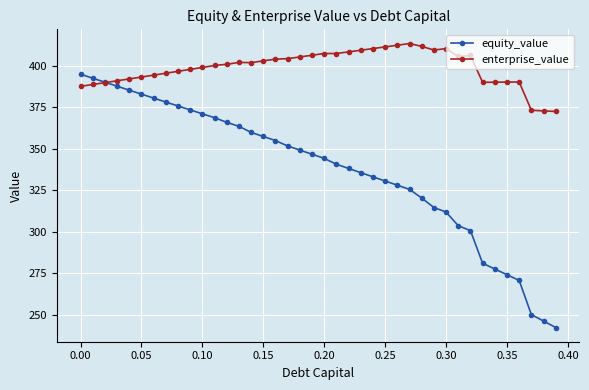

At how many categories does at least one series exceed 352?

40